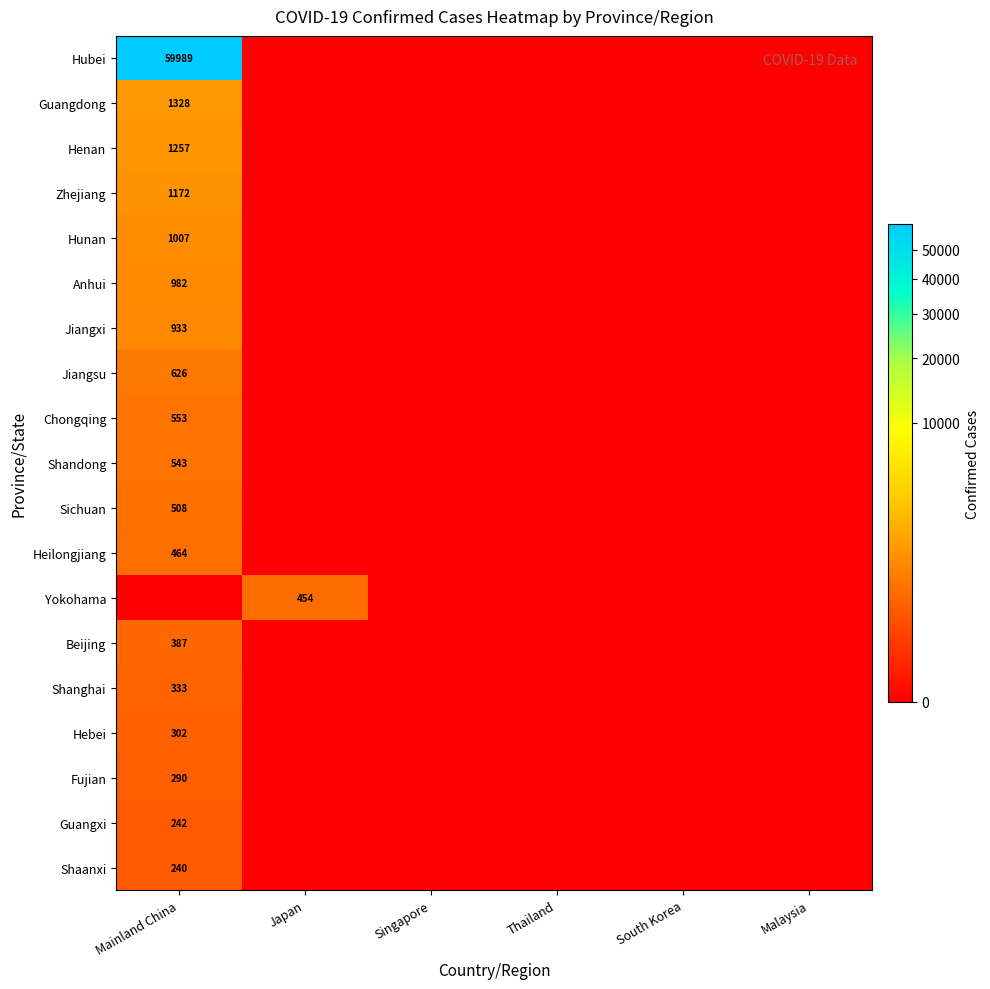

What is the difference between the highest and lowest values at Mainland China?

59989